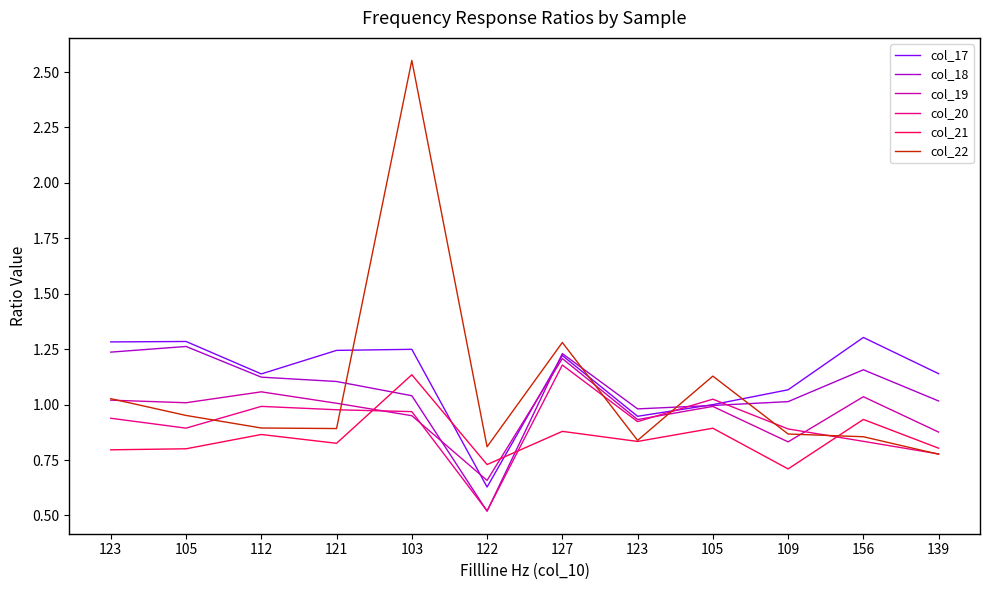

Reading left to right, transcribe all the data shown in this chart.

col_17: 1.3	1.3	1.1	1.2	1.2	0.6	1.2	0.9	1.0	1.1	1.3	1.1
col_18: 1.2	1.3	1.1	1.1	1.0	0.5	1.2	1.0	1.0	1.0	1.2	1.0
col_19: 1.0	1.0	1.1	1.0	0.9	0.7	1.2	0.9	1.0	0.8	1.0	0.9
col_20: 0.9	0.9	1.0	1.0	1.0	0.5	1.2	0.9	1.0	0.9	0.8	0.8
col_21: 0.8	0.8	0.9	0.8	1.1	0.7	0.9	0.8	0.9	0.7	0.9	0.8
col_22: 1.0	1.0	0.9	0.9	2.6	0.8	1.3	0.8	1.1	0.9	0.9	0.8